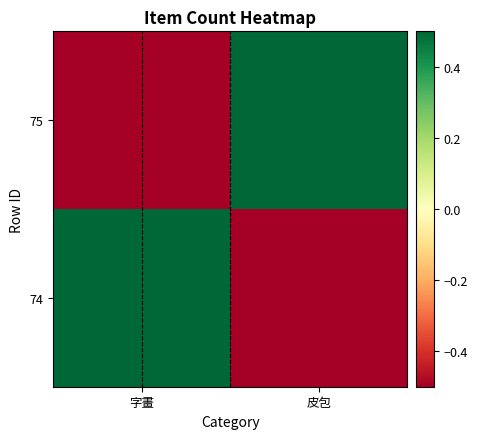

What is the spread (max minus min) of values at 字畫?

1.0